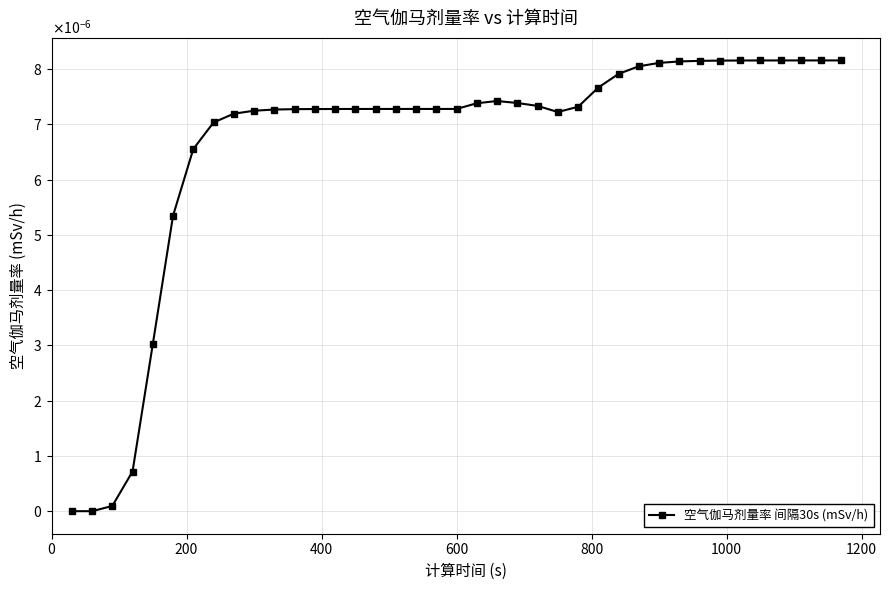

Does the chart have visible grid lines?

Yes